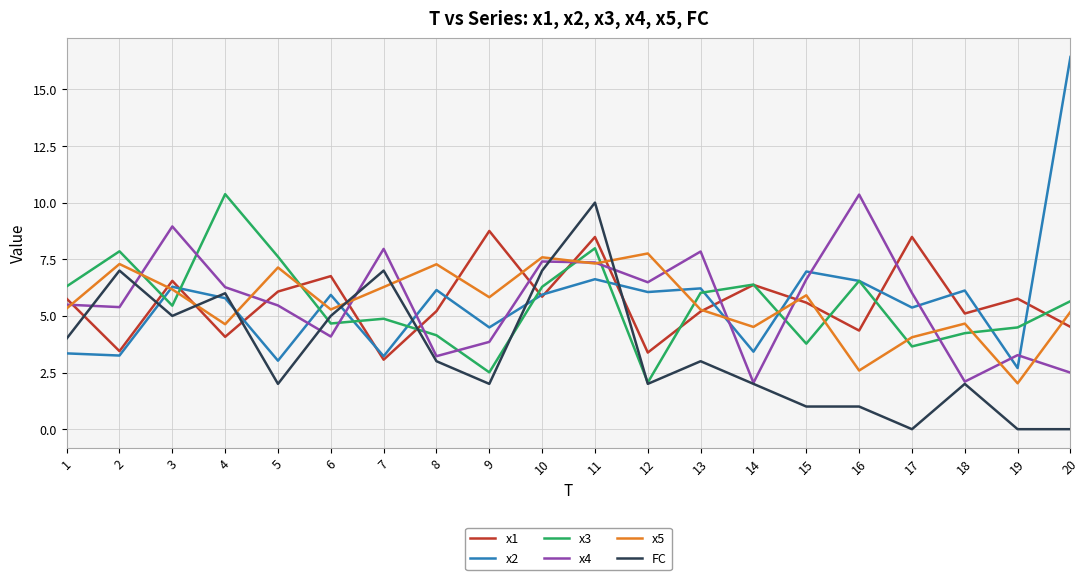

Is it true that x2 equals 9.6 at 6?

False